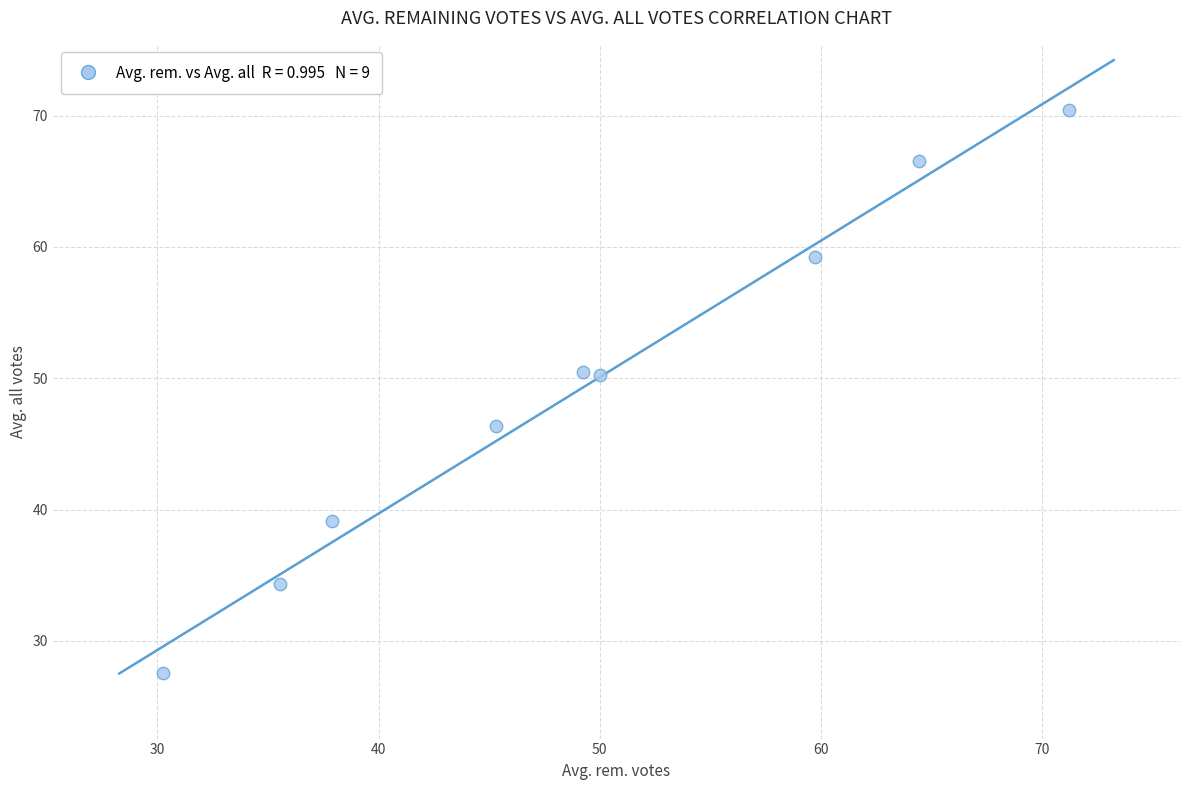

What Y value in the scatter plot is closest to 48?

46.4